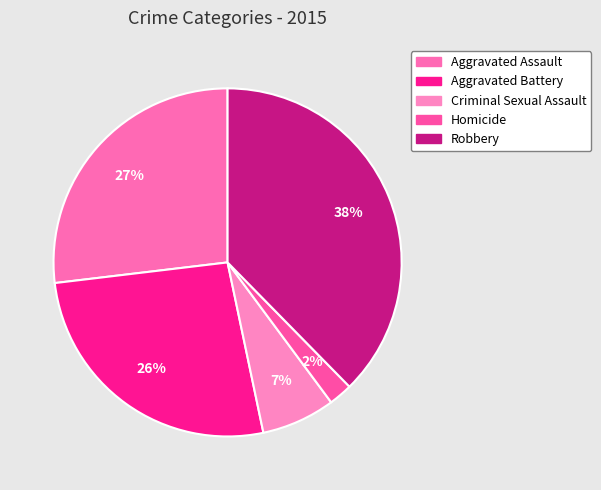

What is the largest slice in the pie chart?

Robbery